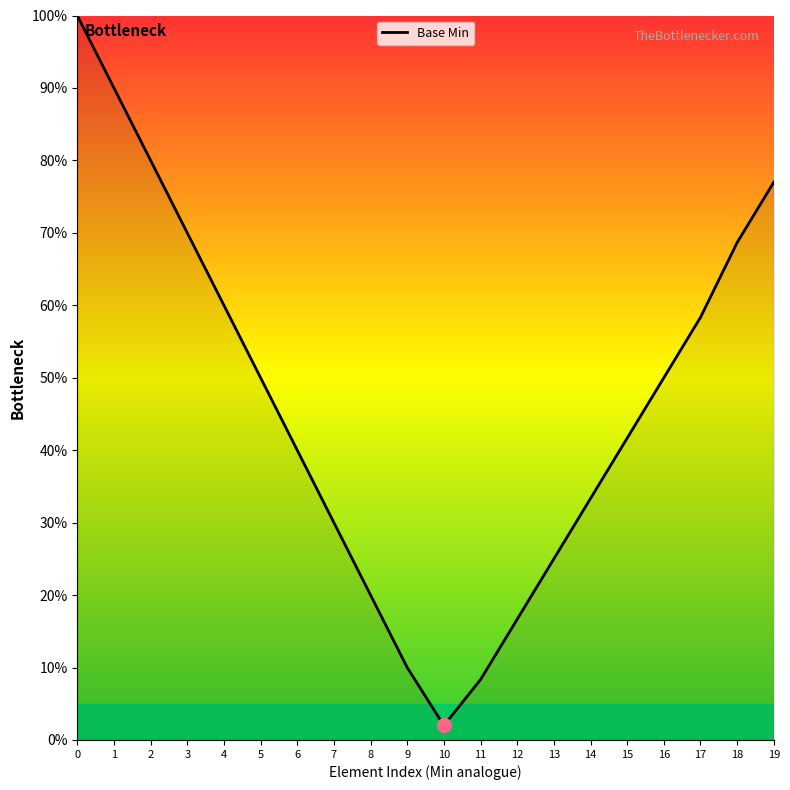

Reading right to left, list all the values displayed in this chart.

19=77.0	18=68.7	17=58.3	16=50.0	15=41.7	14=33.3	13=25.0	12=16.7	11=8.3	10=2.0	9=10.0	8=20.0	7=30.0	6=40.0	5=50.0	4=60.0	3=70.0	2=80.0	1=90.0	0=100.0